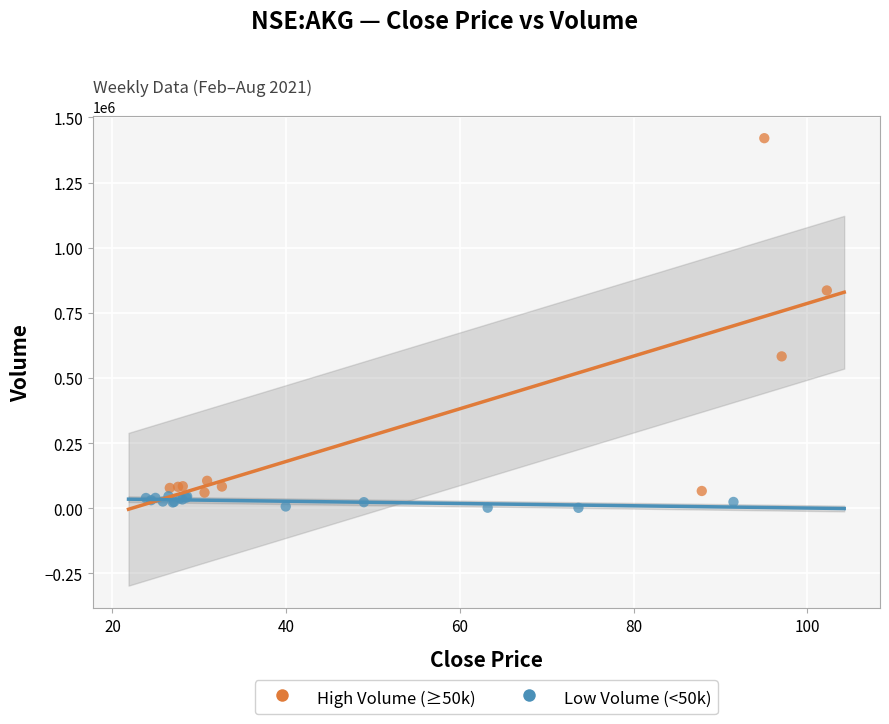

Which series reaches the maximum Y coordinate?

High Volume (≥50k)